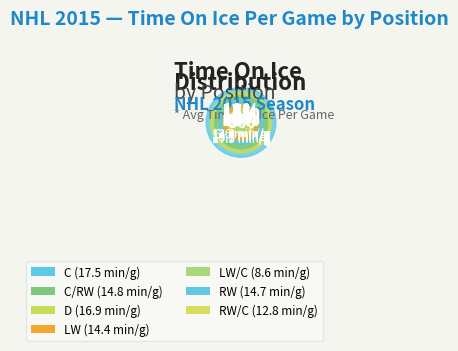

The D slice represents 17% of the pie. True or false?

True